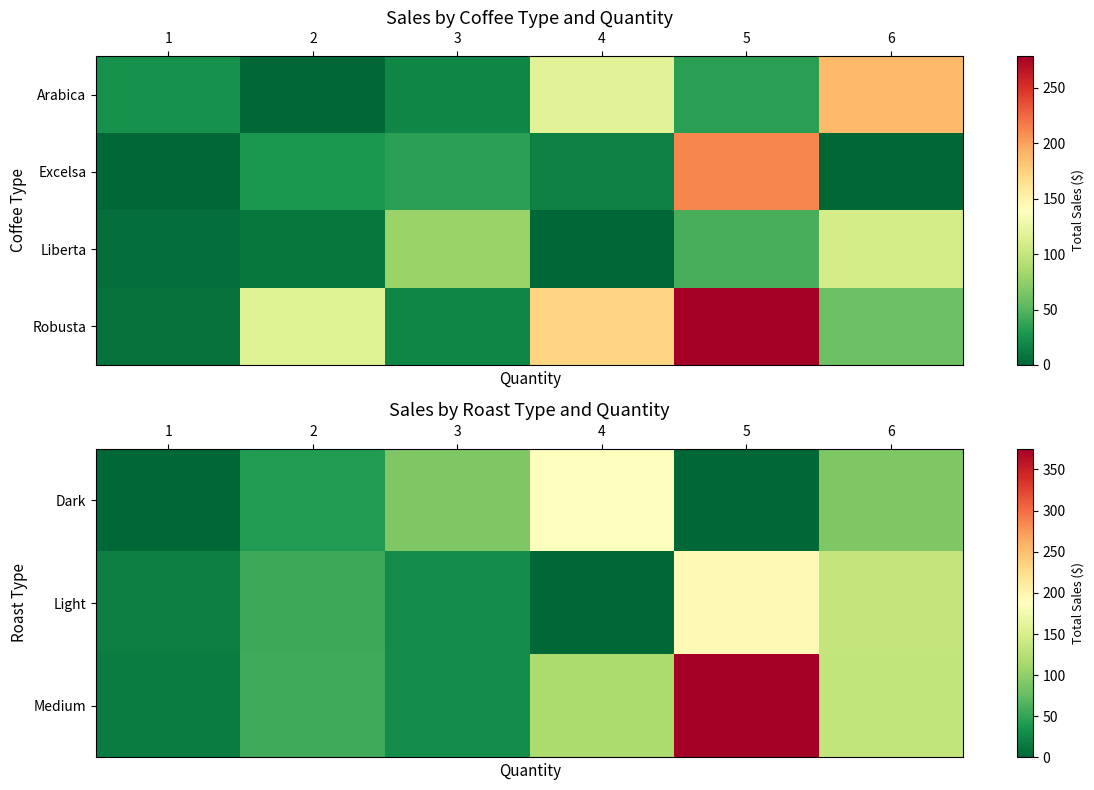

What is the difference between the Dark values at 2 and 5?

41.2